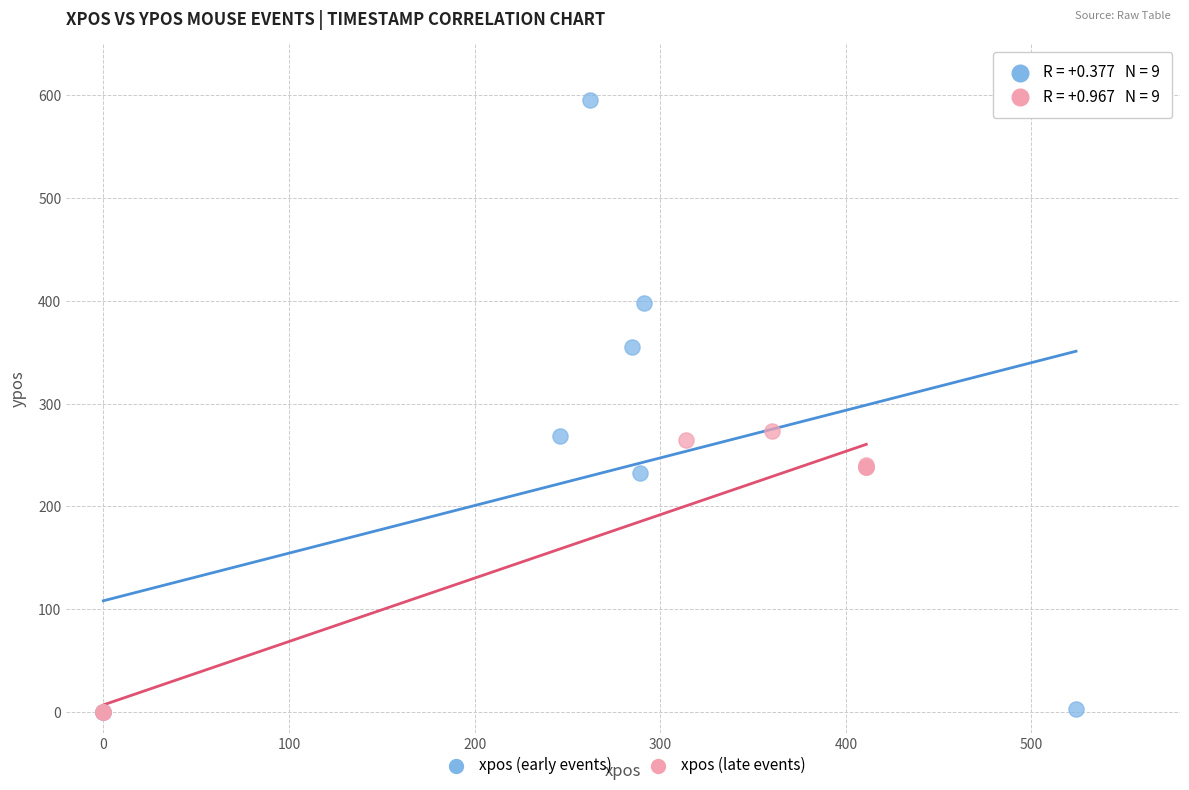

Which series has the widest spread of Y values?

xpos (early events)